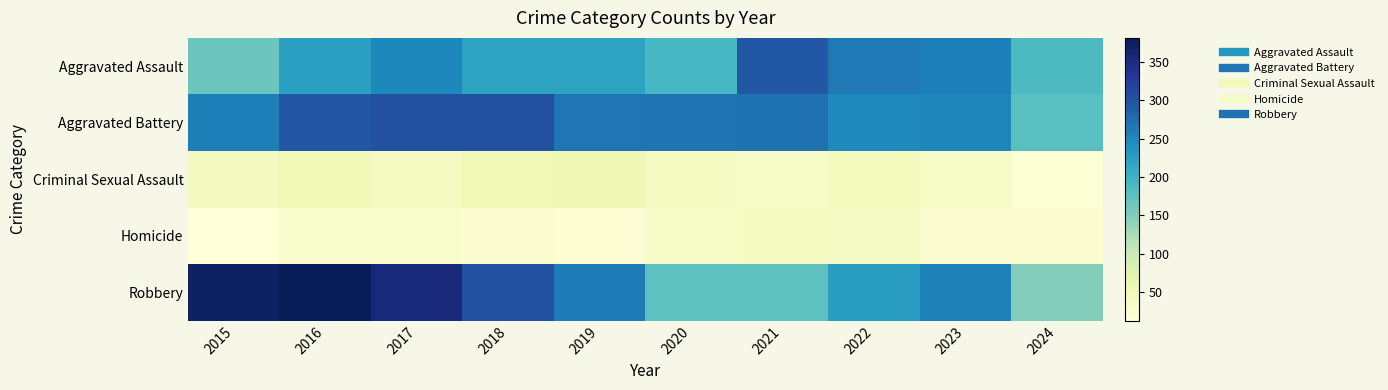

Rank the series by their maximum value, from lowest to highest.

Homicide, Criminal Sexual Assault, Aggravated Assault, Aggravated Battery, Robbery